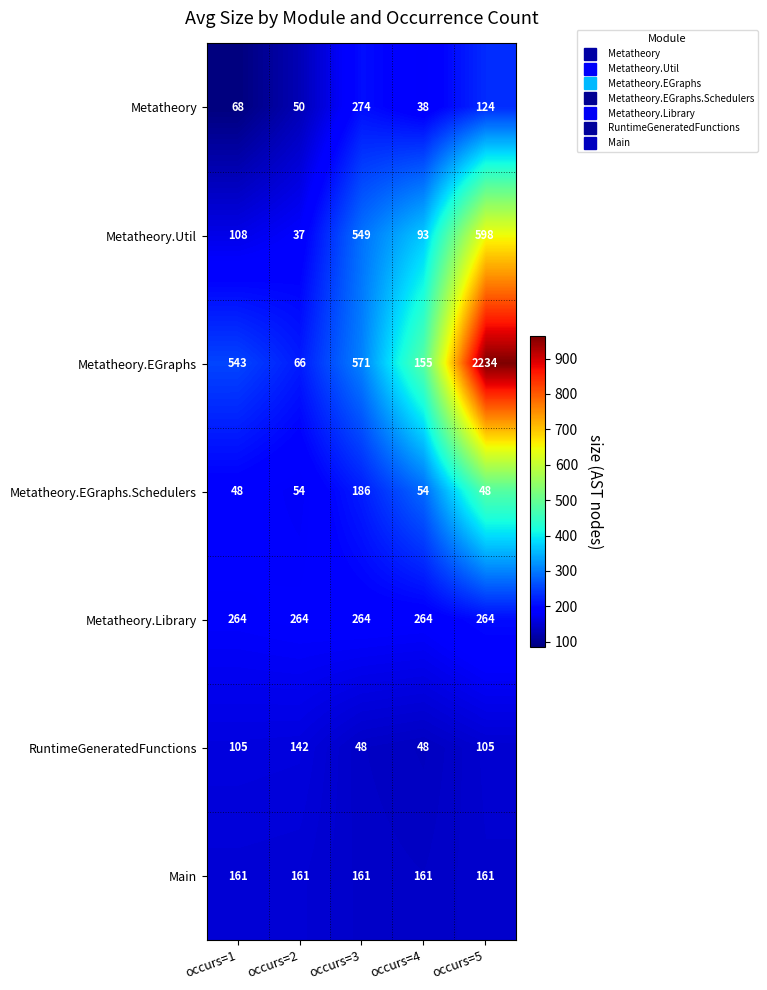

At how many categories does at least one series exceed 961?

1